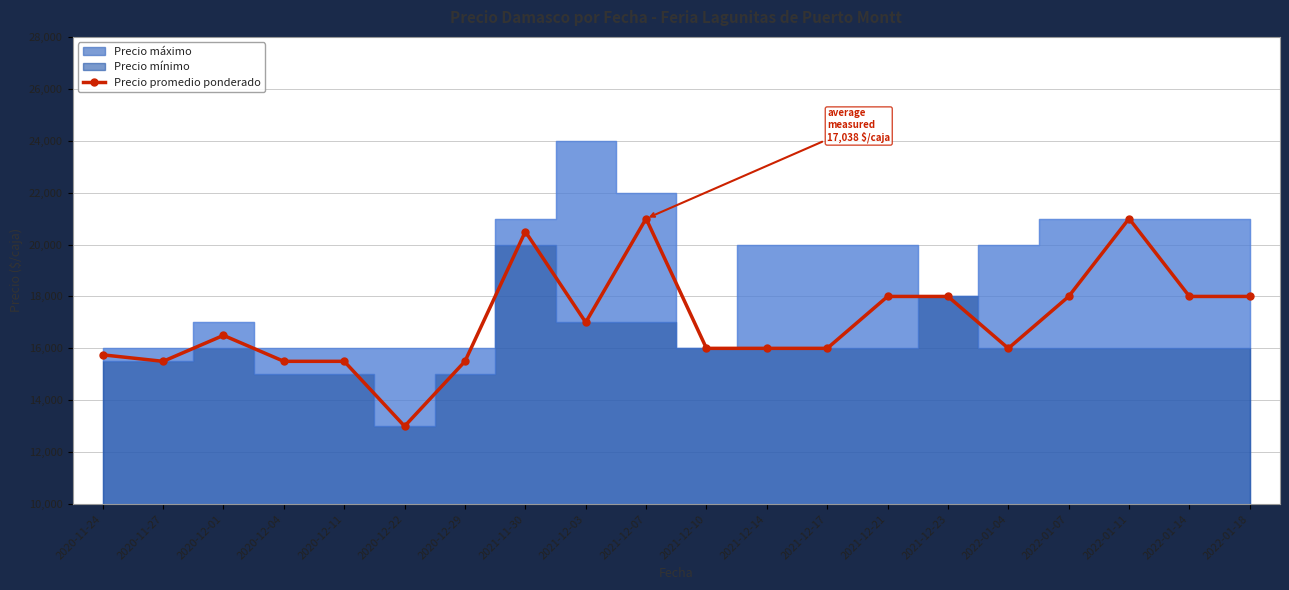

Where is the data nearest to the value 17000?

2021-12-03